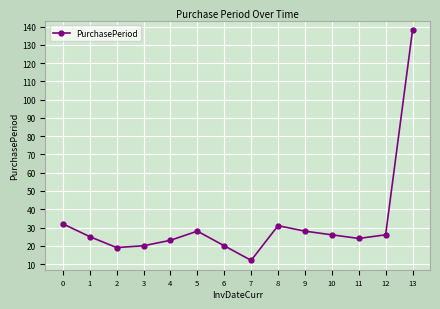

What is the ratio of the value at 7 to the value at 0?

0.4